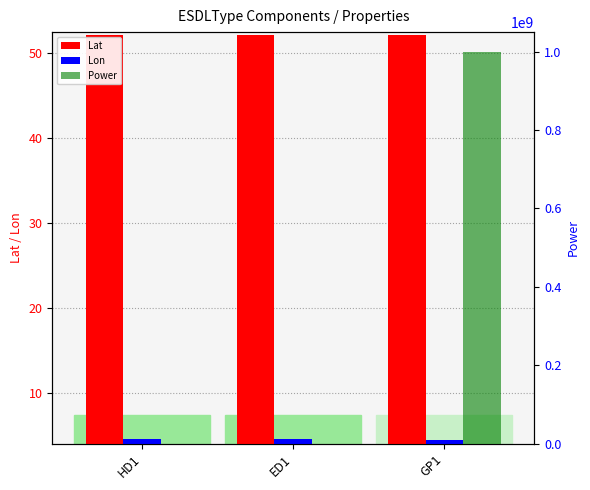

What is the label of the 2nd bar from the left?

ED1